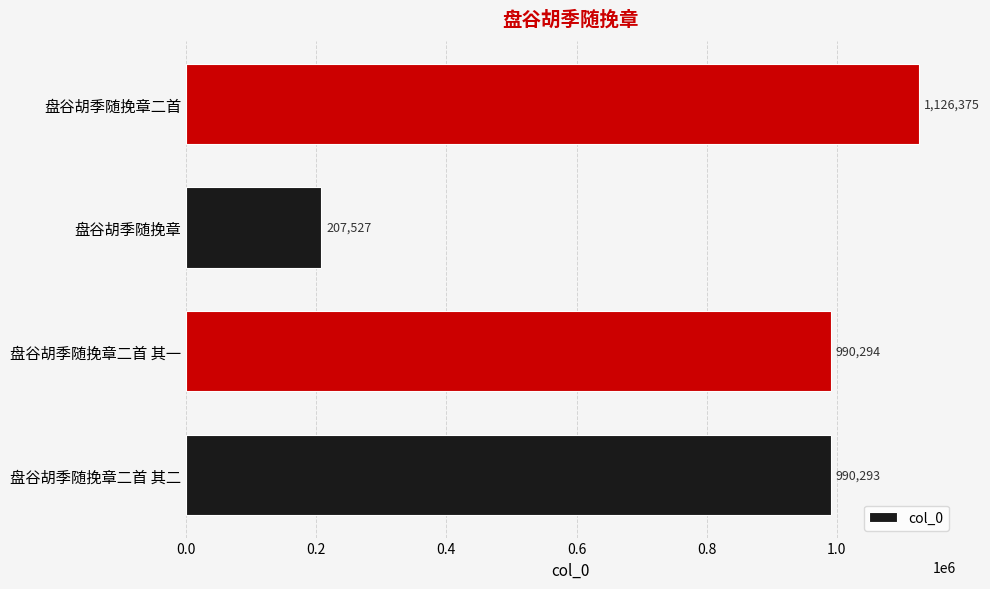

What is the greatest value displayed?

1126375